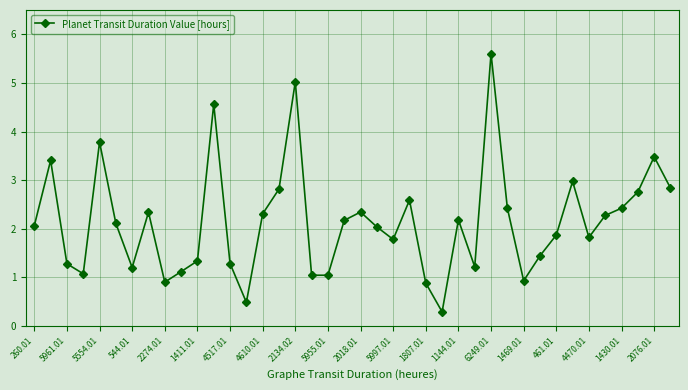

What is the average value?

2.1